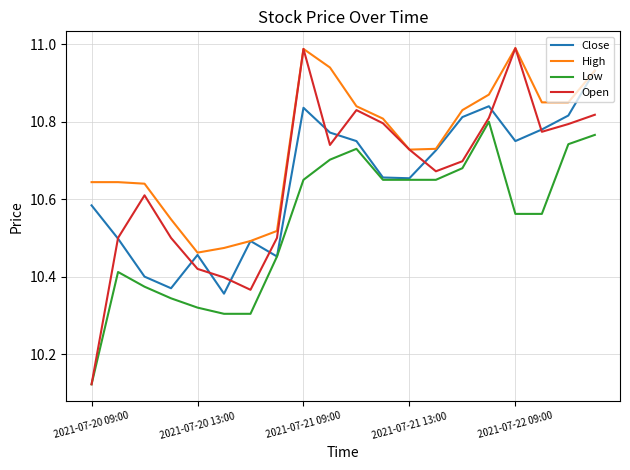

What are all the series names shown in the legend?

Close, High, Low, Open